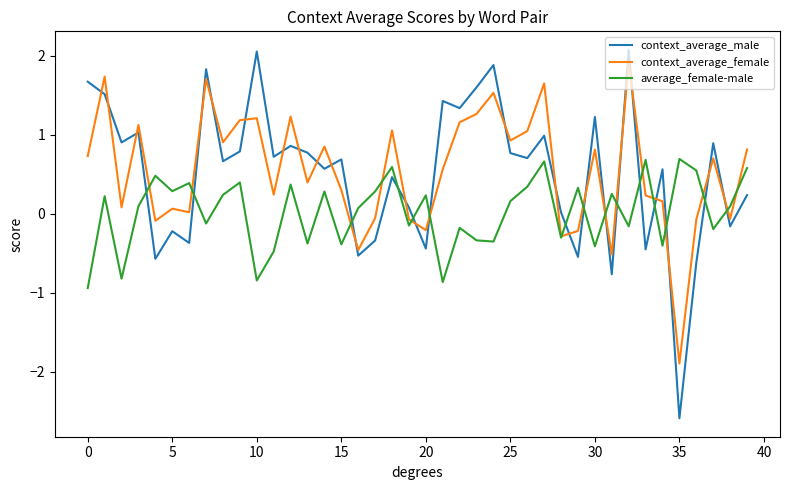

Which series has the widest spread of values?

context_average_male